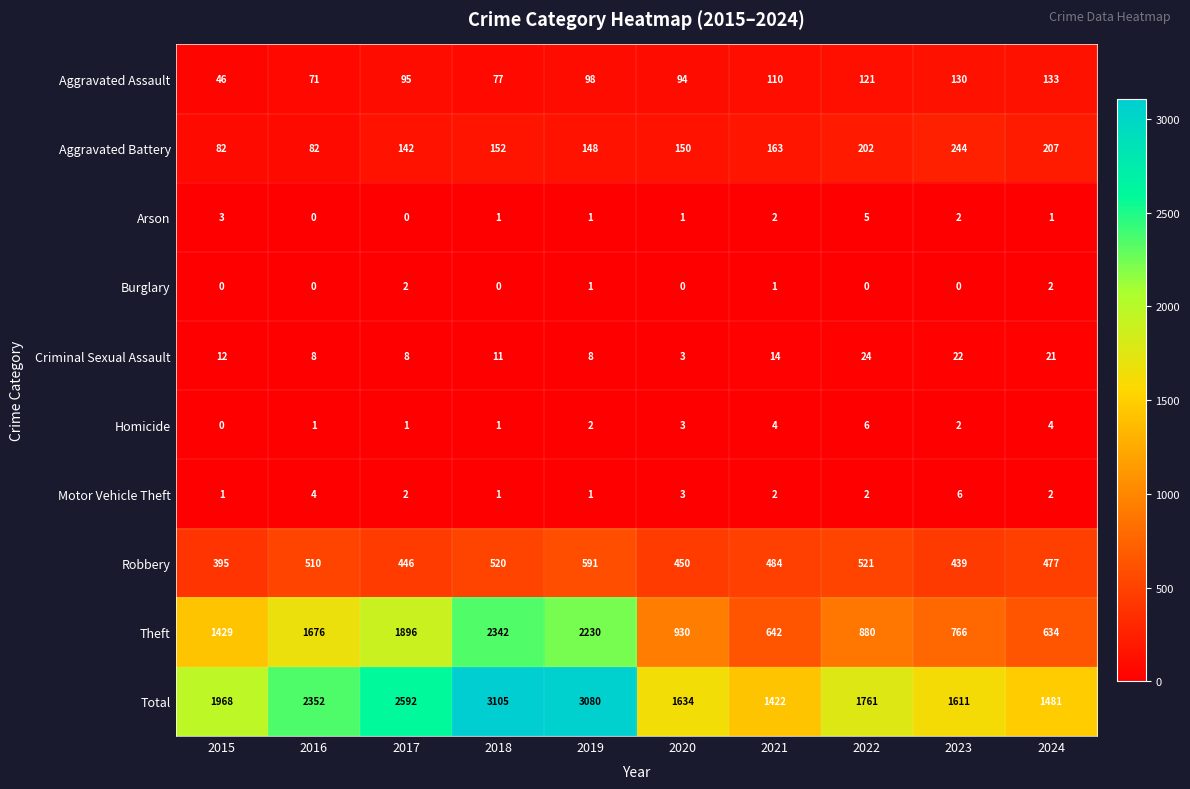

Rank the categories by Total value from lowest to highest.

2021, 2024, 2023, 2020, 2022, 2015, 2016, 2017, 2019, 2018